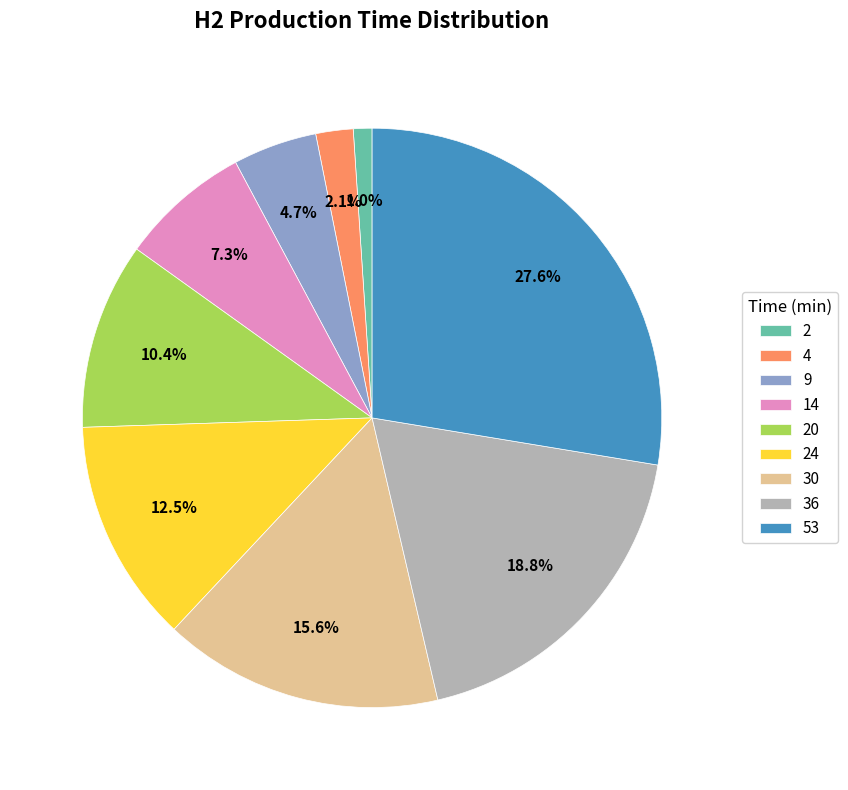

Does 4 account for over 50% of the chart?

No